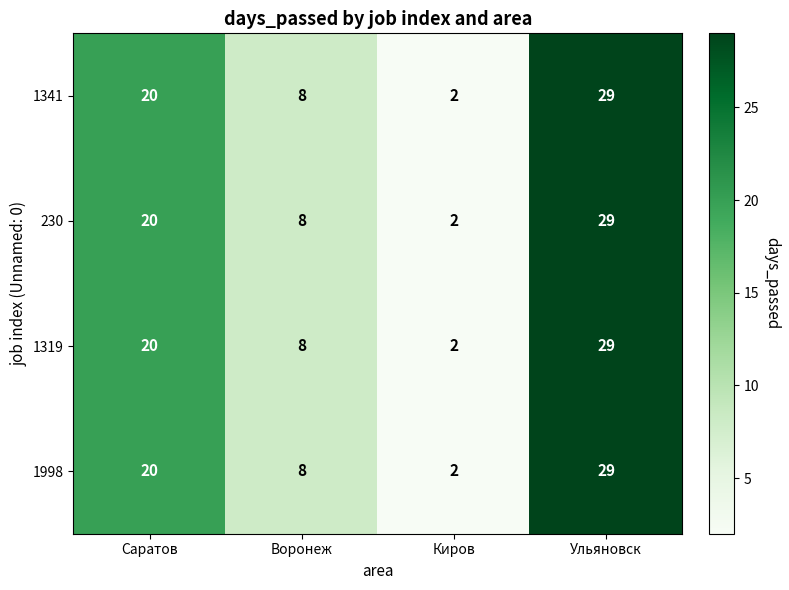

What is the sum of the 1341 values at Воронеж and Киров?

10